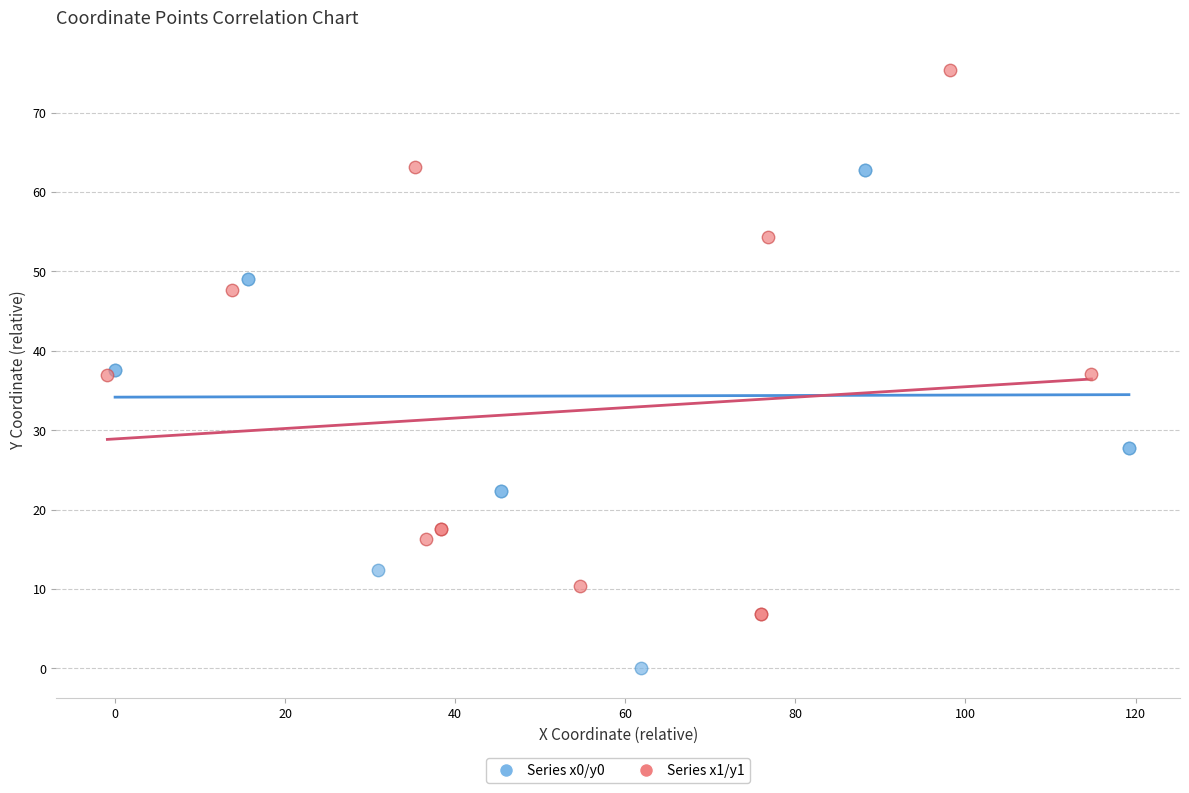

Which series has the largest Y range (max minus min)?

Series x1/y1